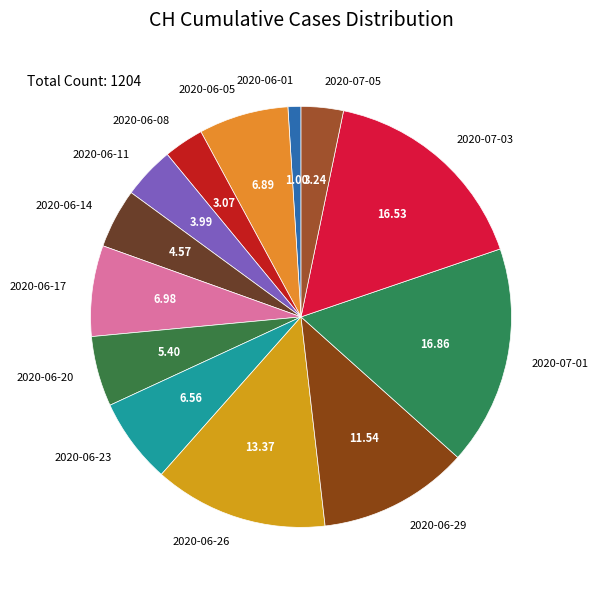

Do 2020-06-29 and 2020-06-05 together represent more than half of the pie?

No